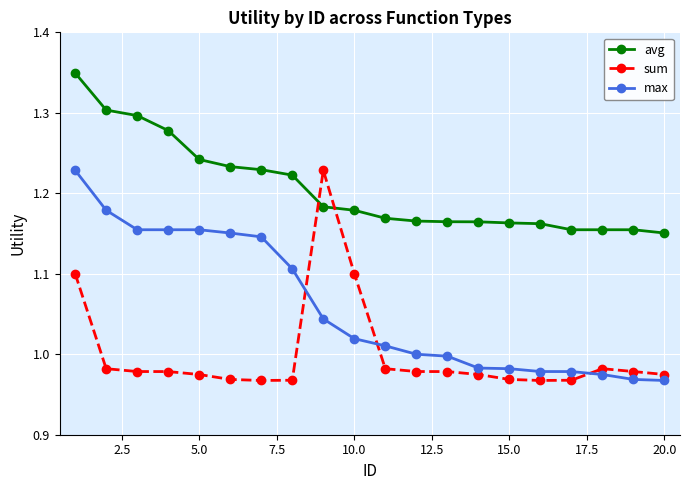

How many lines are shown in the chart?

3